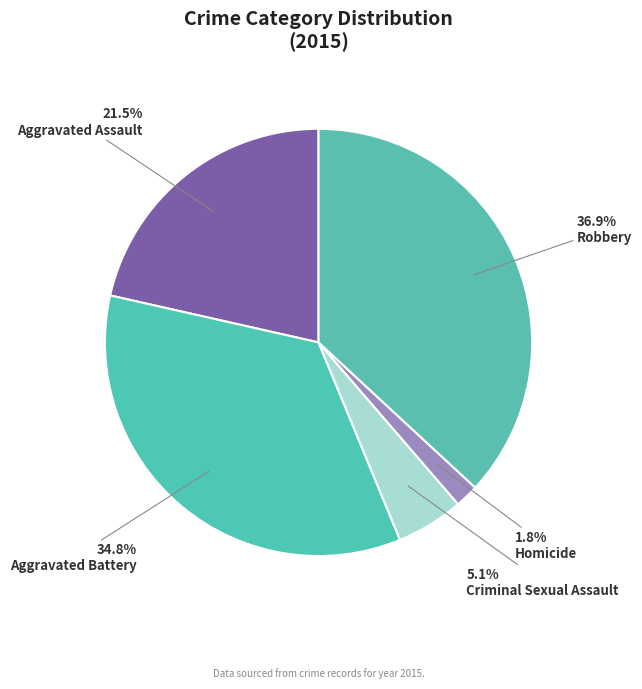

To the nearest percent, what is the average slice percentage?

20%